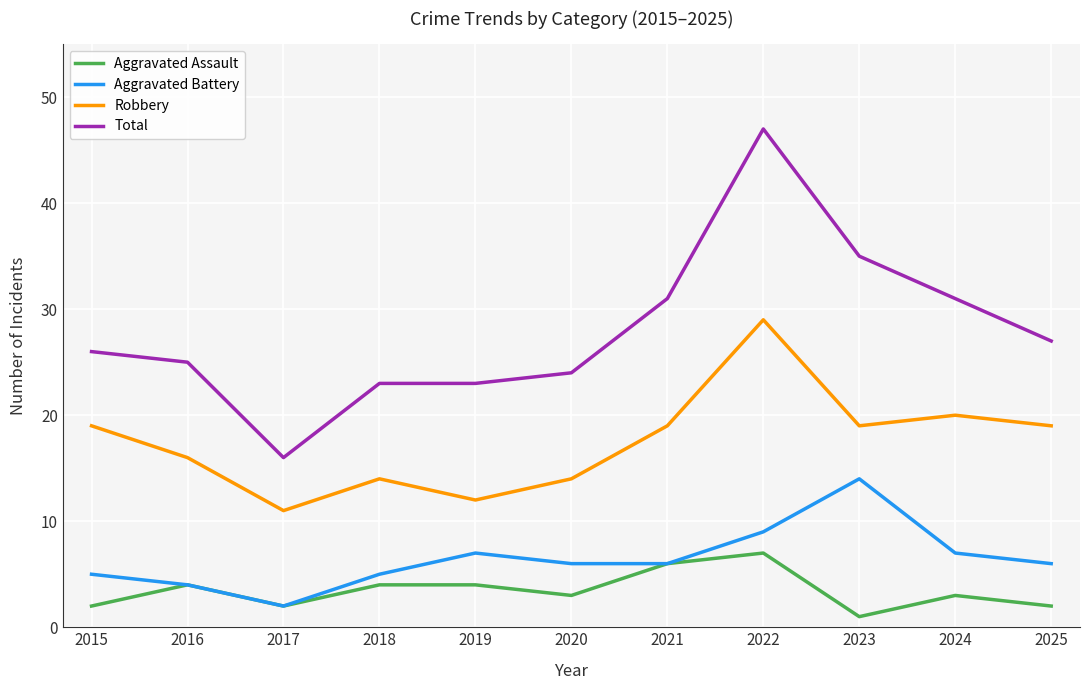

Is the value of Aggravated Assault at 2016 greater than the value of Total at 2021?

No